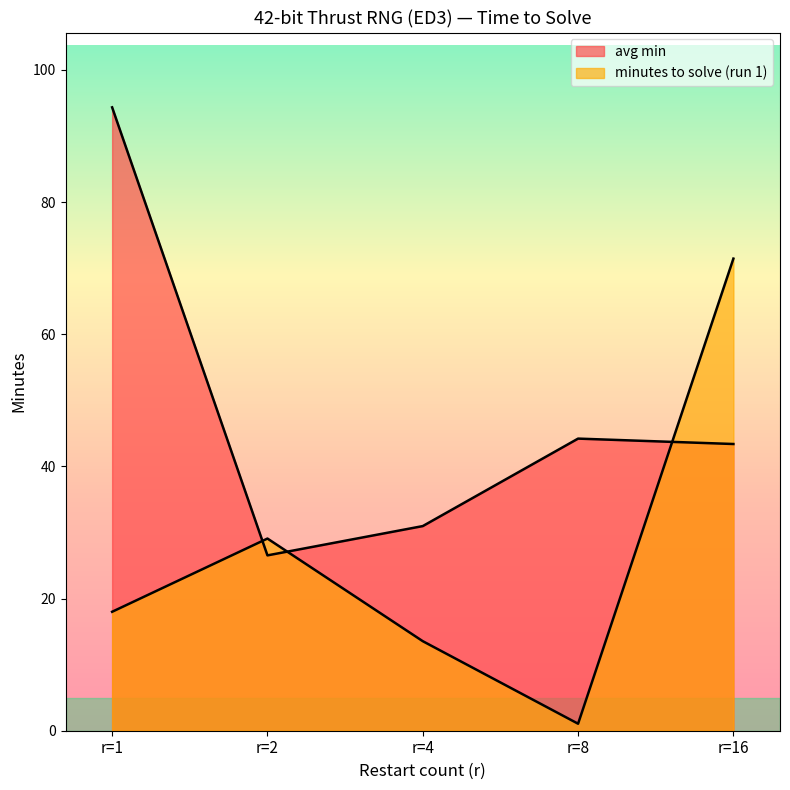

Which series has the largest total across all categories?

avg min